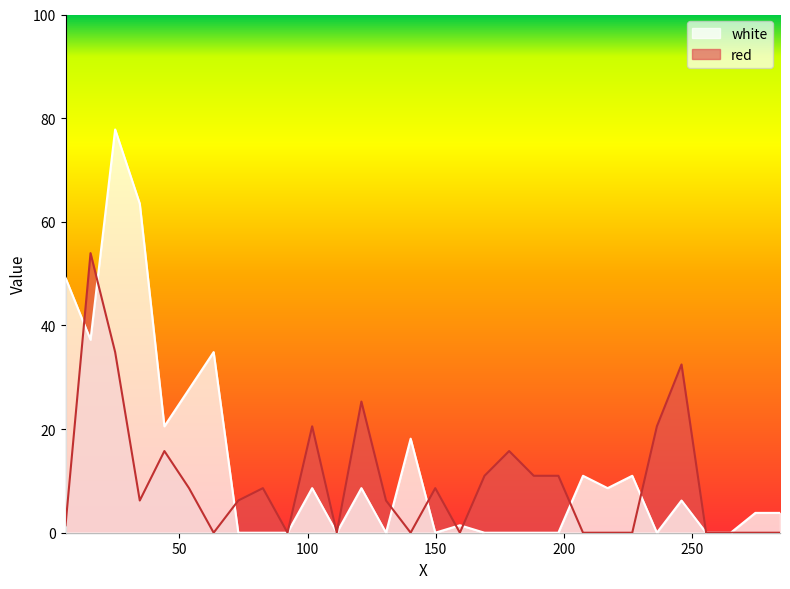

How many categories are shown in the chart?

30